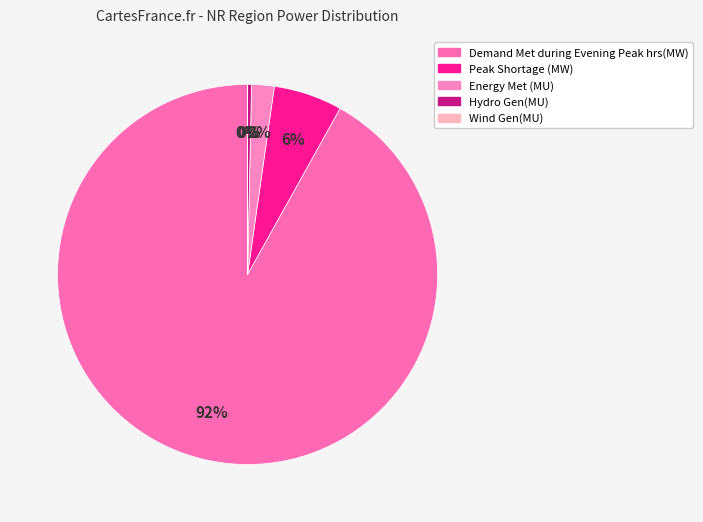

Which category has the smallest portion of the pie?

Wind Gen(MU)